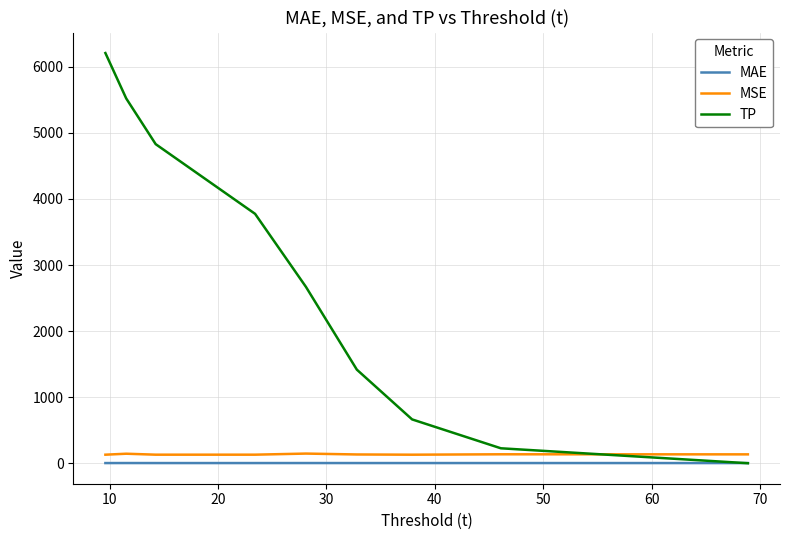

Which series has the largest range (max minus min)?

TP